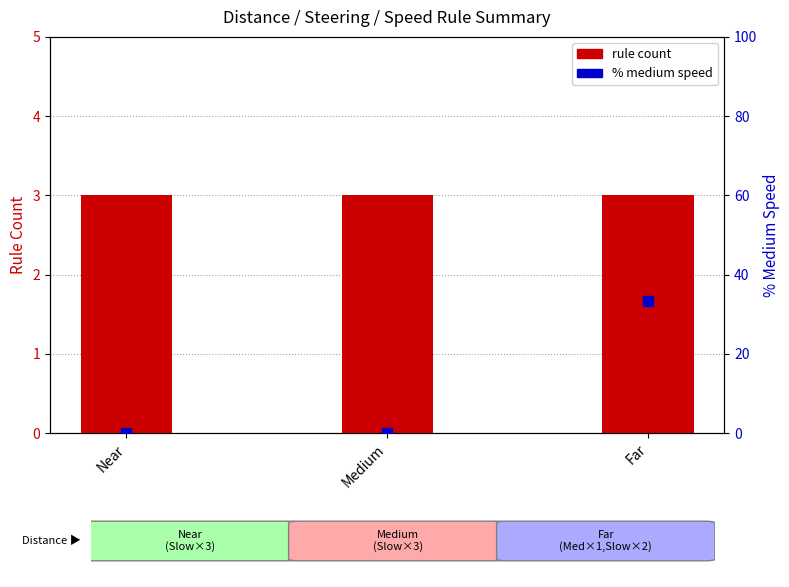

At which category is the sum across all series the highest?

Far